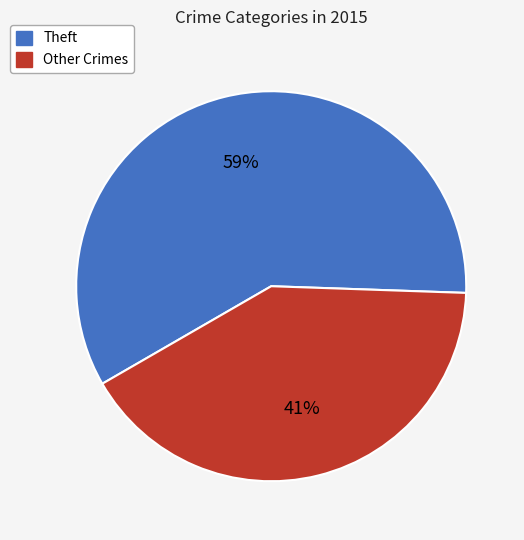

Does any single category account for the majority?

Yes